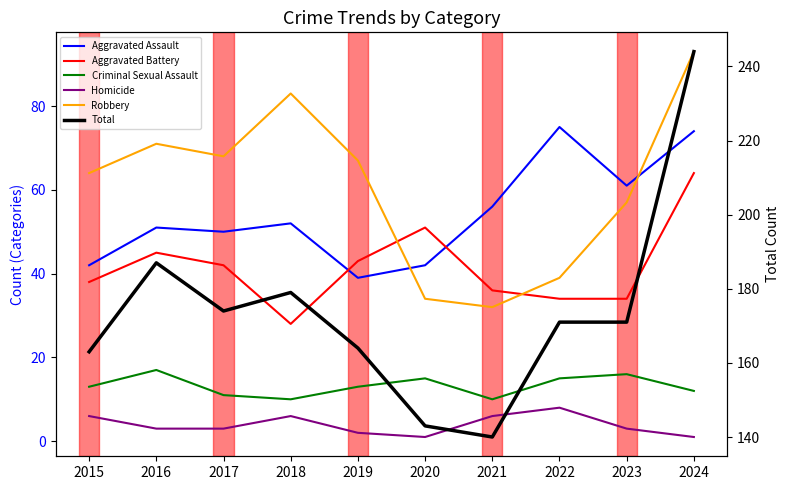

Rank the series by their maximum value, from highest to lowest.

Total, Robbery, Aggravated Assault, Aggravated Battery, Criminal Sexual Assault, Homicide